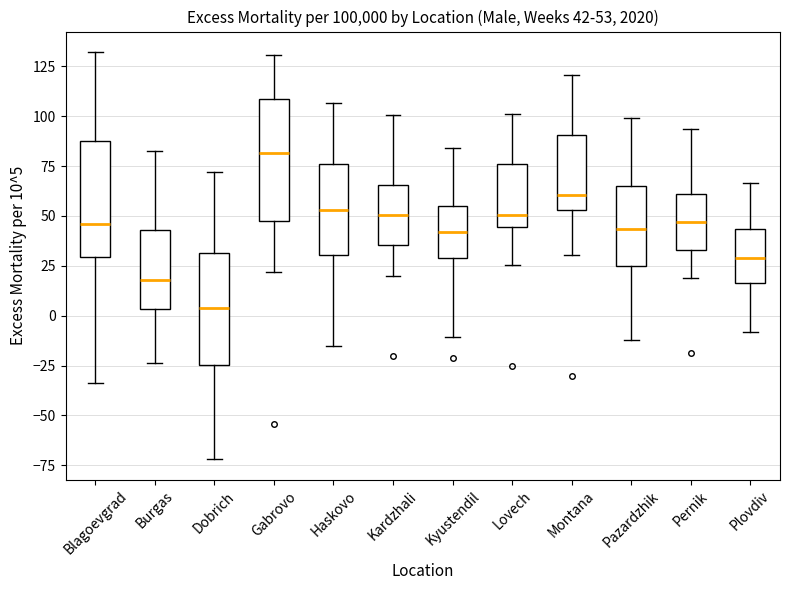

Which box has the highest median line?

Gabrovo